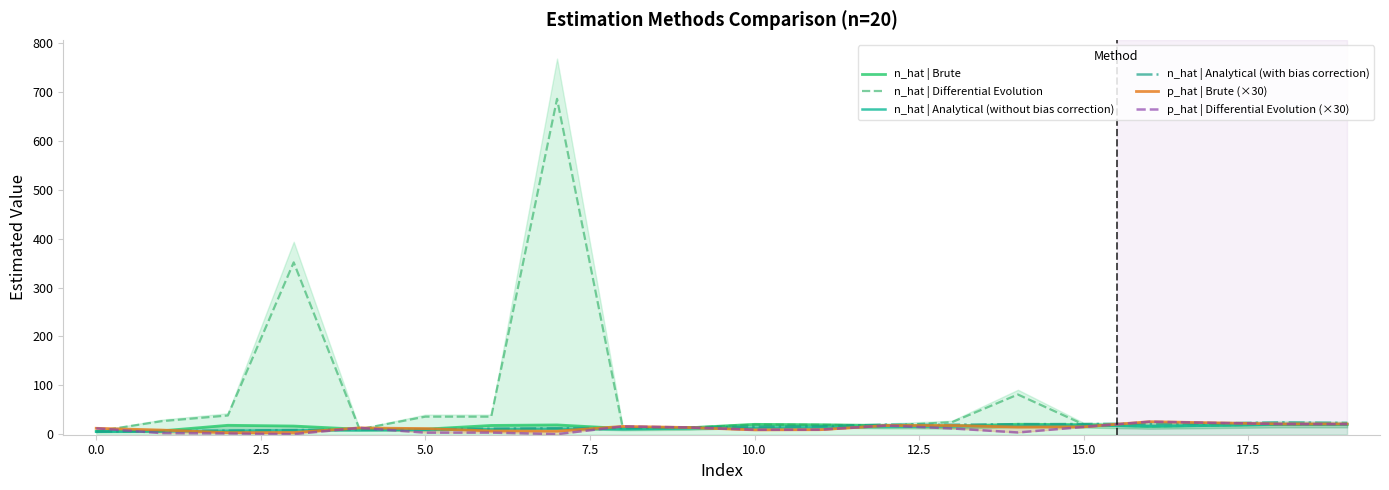

What is the maximum value for n_hat | Analytical (with bias correction)?

24.2